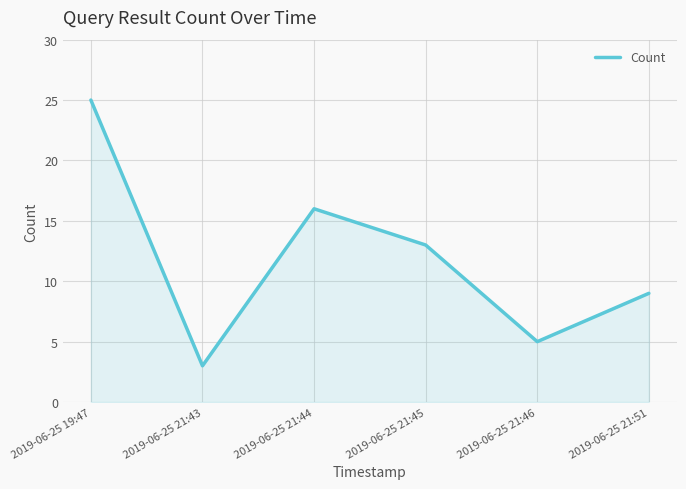

At which label does the data first exceed 13?

2019-06-25 19:47